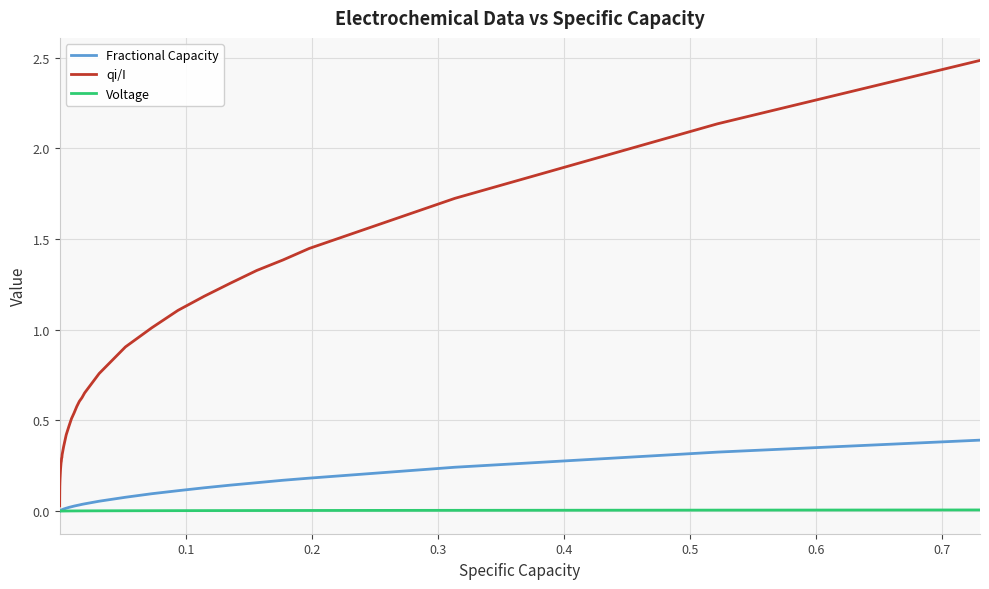

Does the chart display data point markers on the line(s)?

No